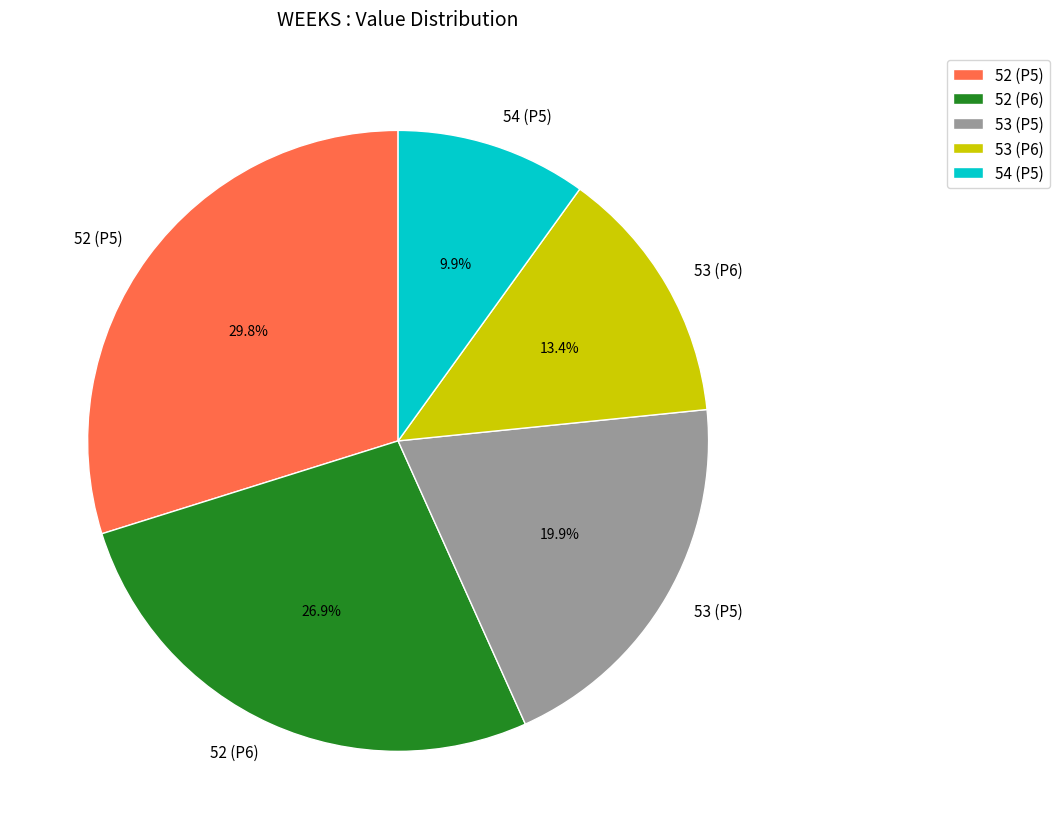

To the nearest percent, what is the difference between the 52 (P5) and 53 (P6) slice percentages?

16%